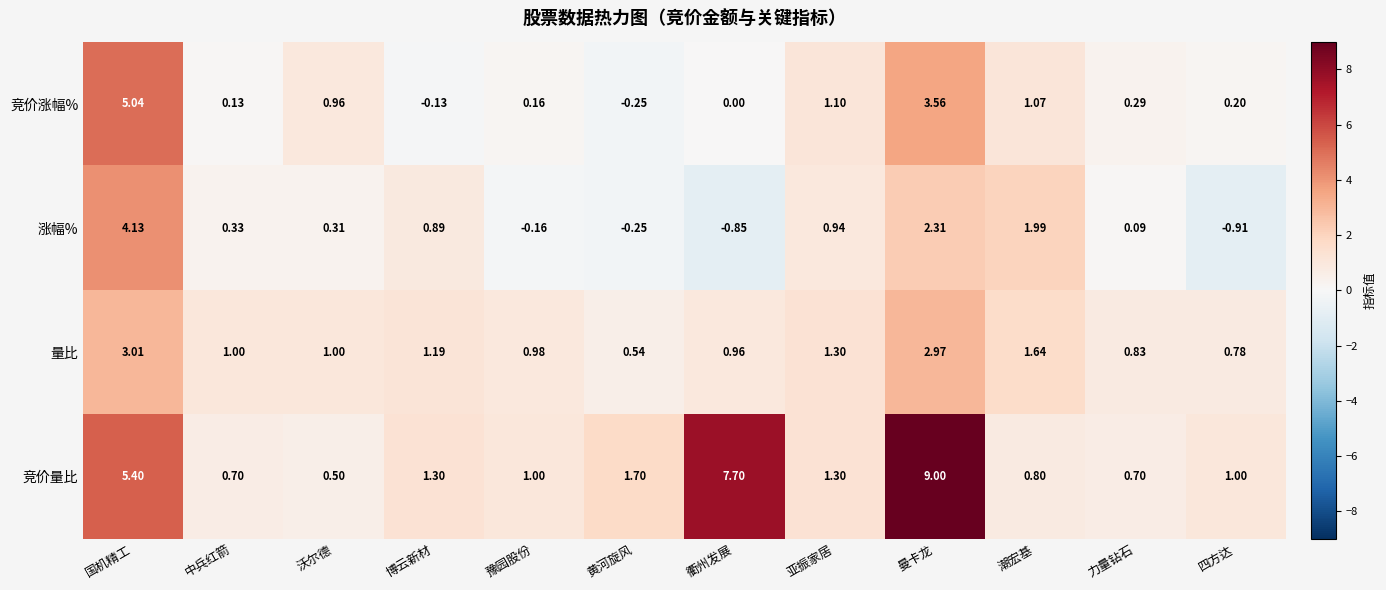

How many negative values does the 涨幅% series have?

4